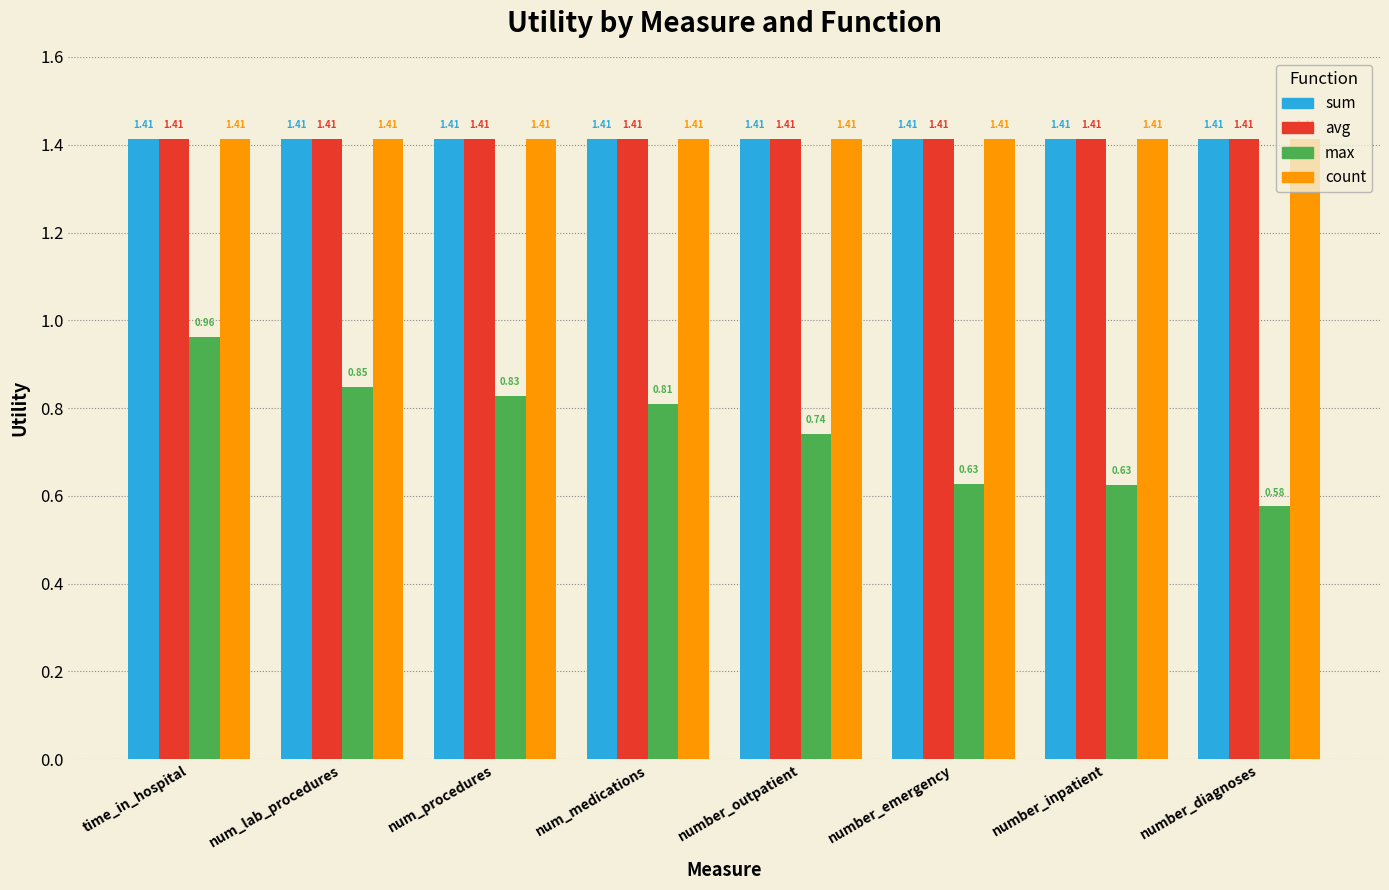

At how many categories does at least one series exceed 1?

8